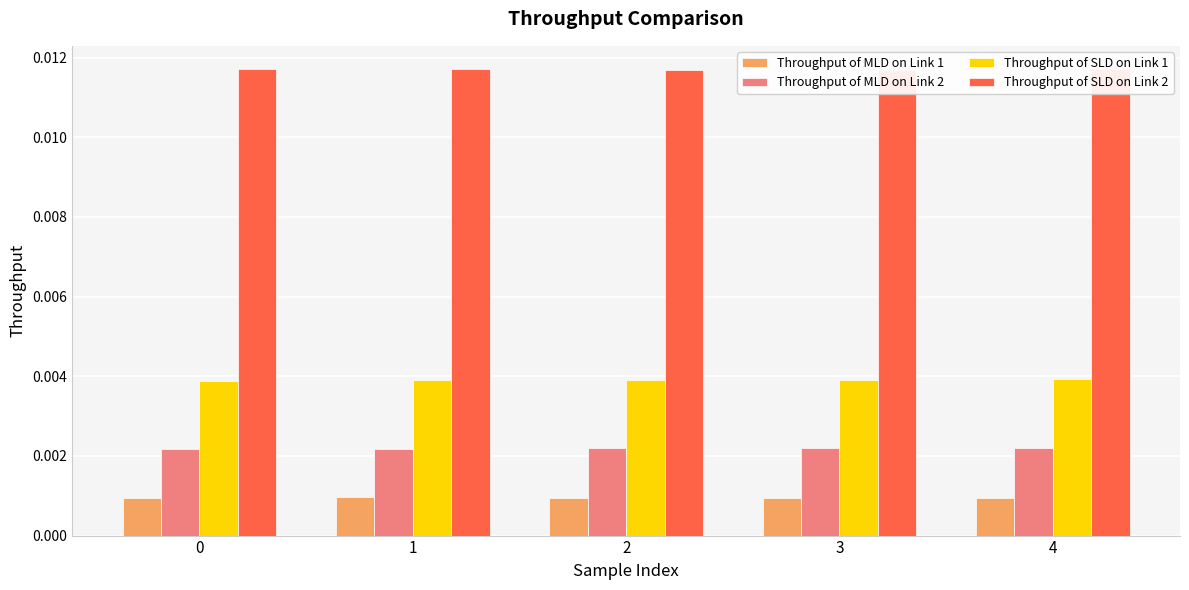

Between 1 and 0, which is larger?

1